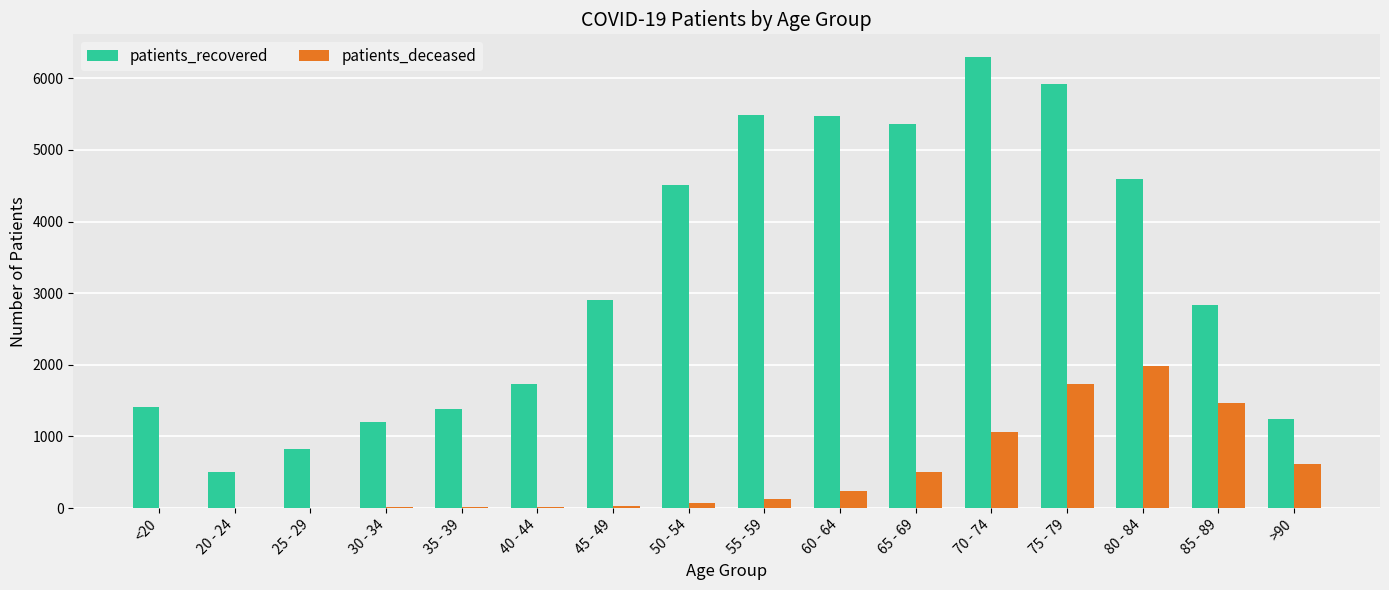

The value of patients_recovered at 35 - 39 is 780. True or false?

False